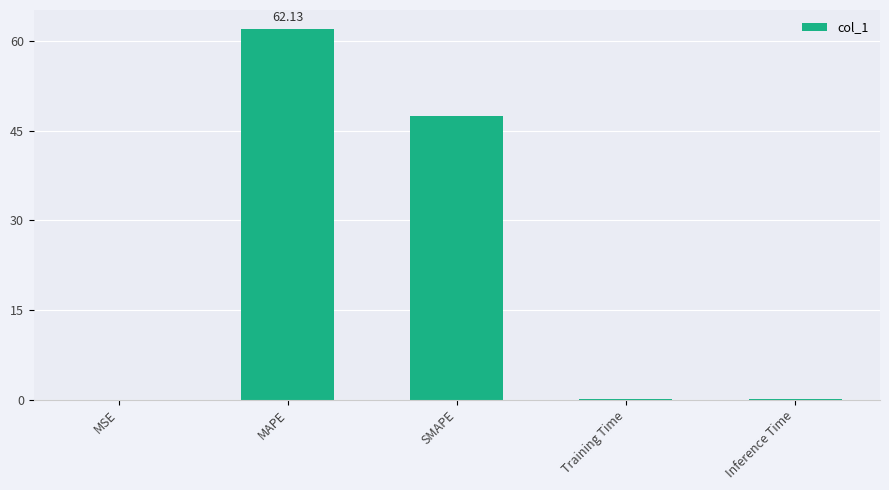

What is the greatest value displayed?

62.1